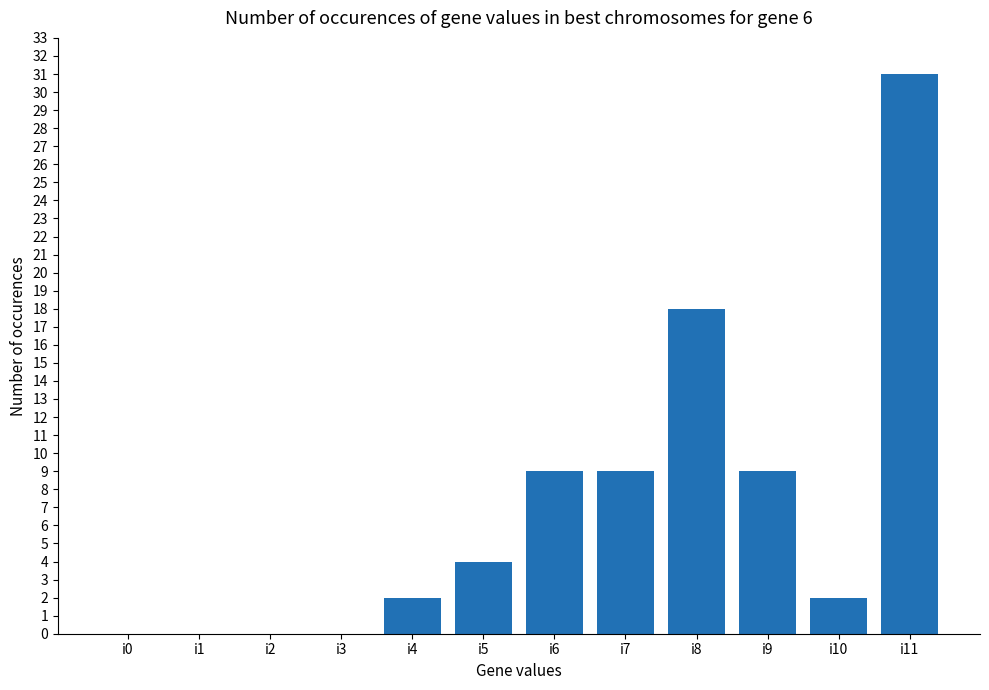

Where is the data nearest to the value 15?

i8